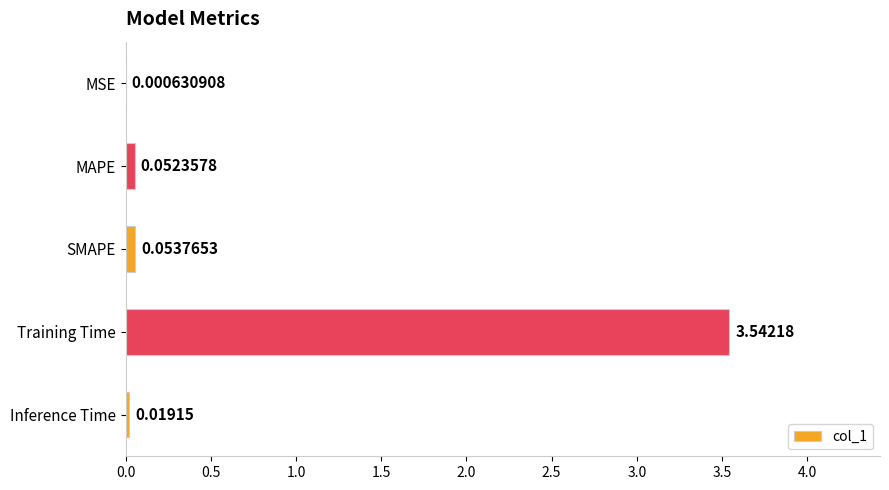

At which label is the value closest to 1?

SMAPE